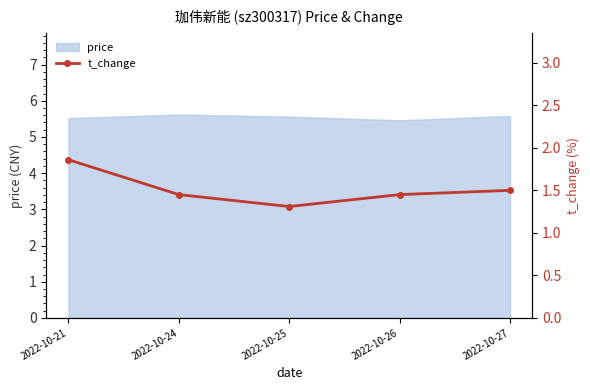

Is it true that price equals 1.9 at 2022-10-26?

False